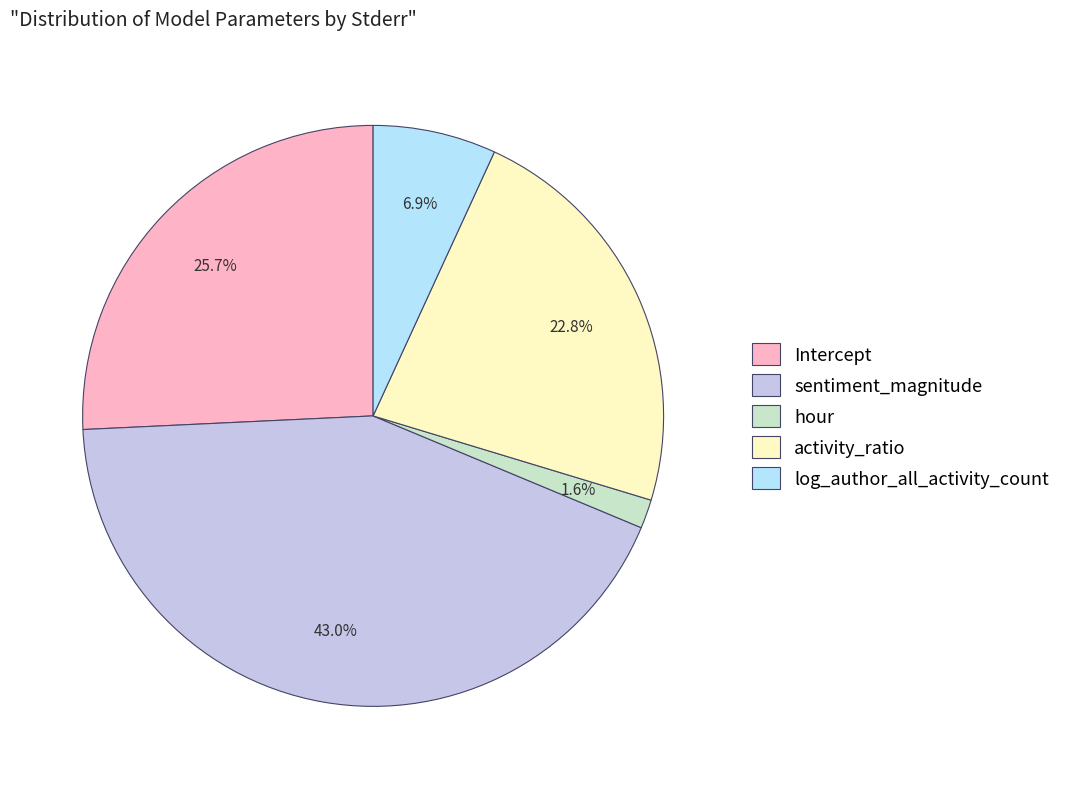

How many segments does this pie chart have?

5